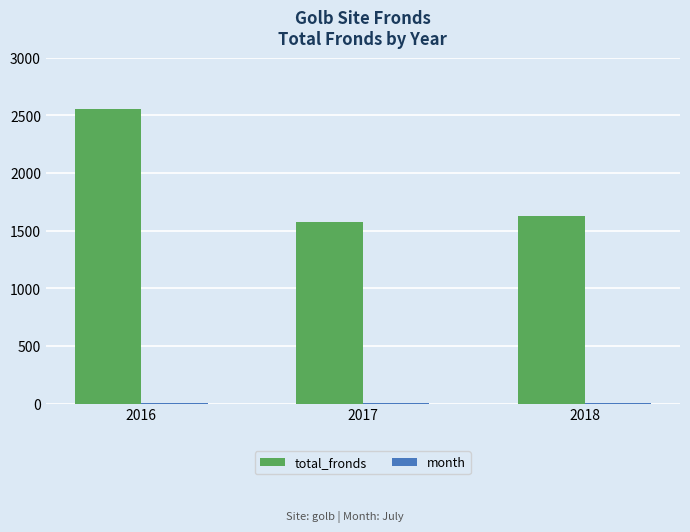

Which label corresponds to the largest value in the chart?

2016